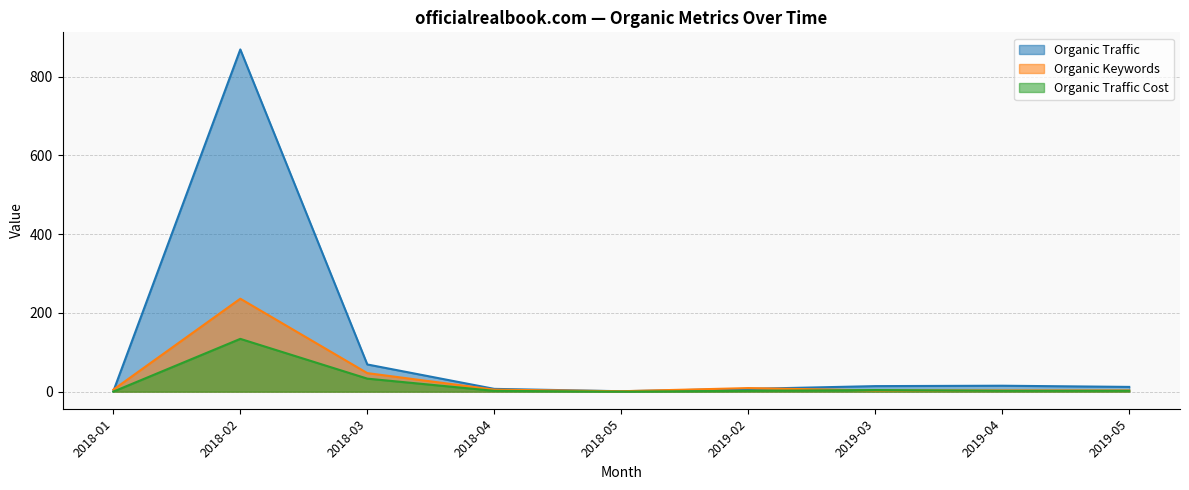

Rank the series at 2019-02 from highest to lowest value.

Organic Keywords, Organic Traffic, Organic Traffic Cost